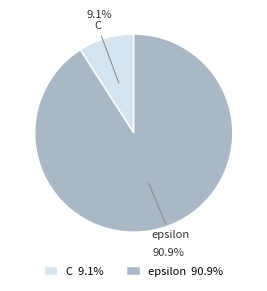

To the nearest percent, what is the difference between the epsilon and C slice percentages?

82%